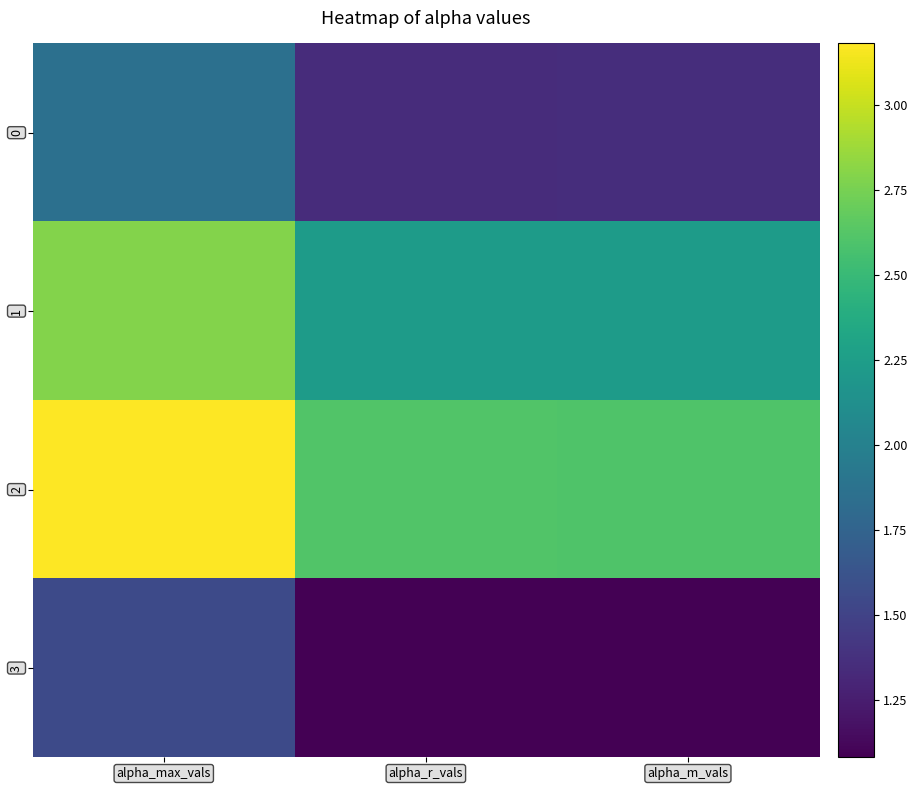

What is the total value across all series at alpha_max_vals?

9.4